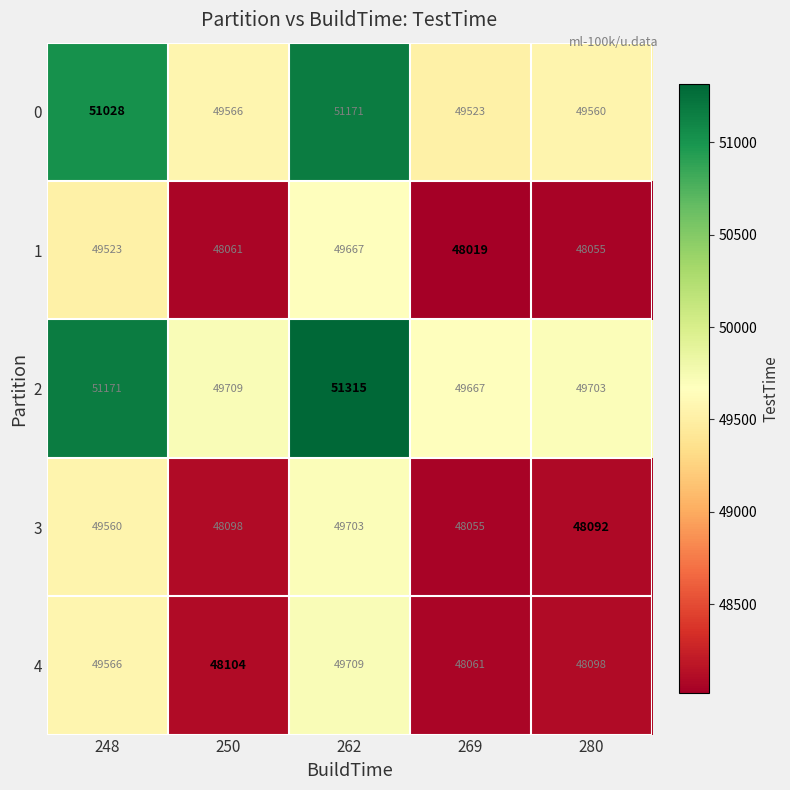

How many categories are shown in the chart?

5